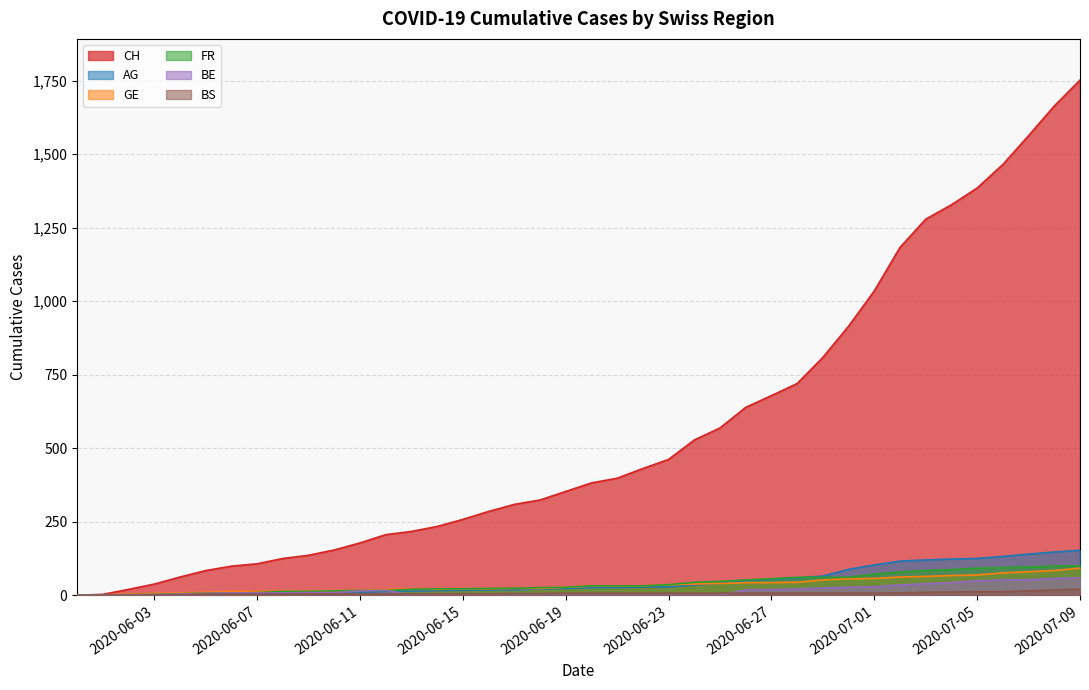

Does the chart display data point markers on the line(s)?

No